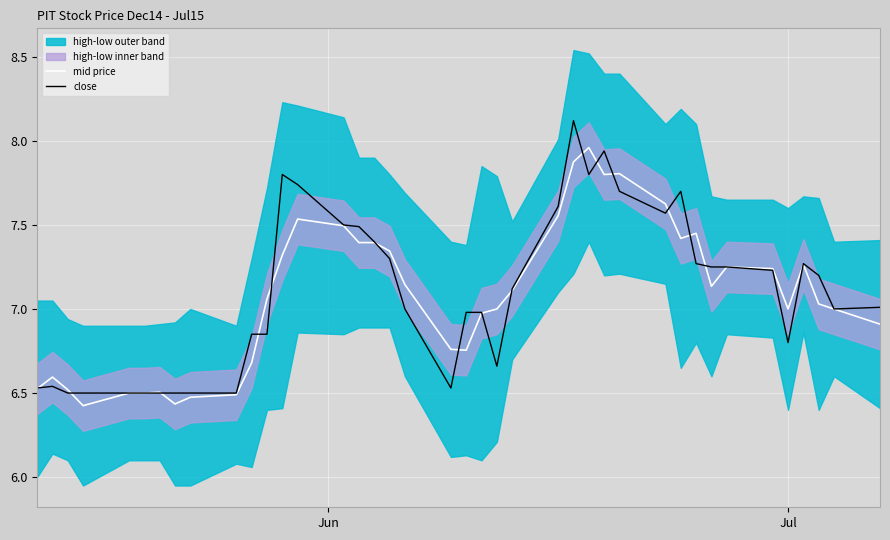

In close, how many points are higher than both neighbors (excluding endpoints)?

6